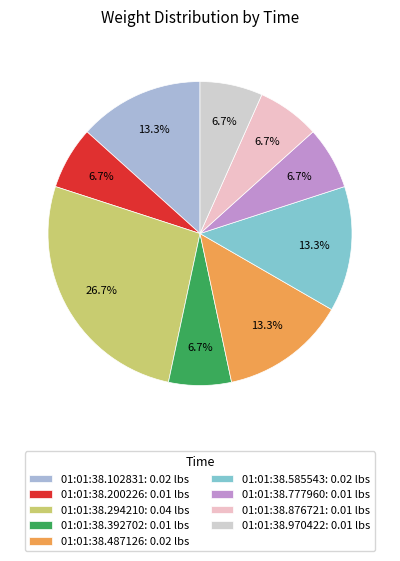

Does 01:01:38.876721 represent more than half of the total?

No